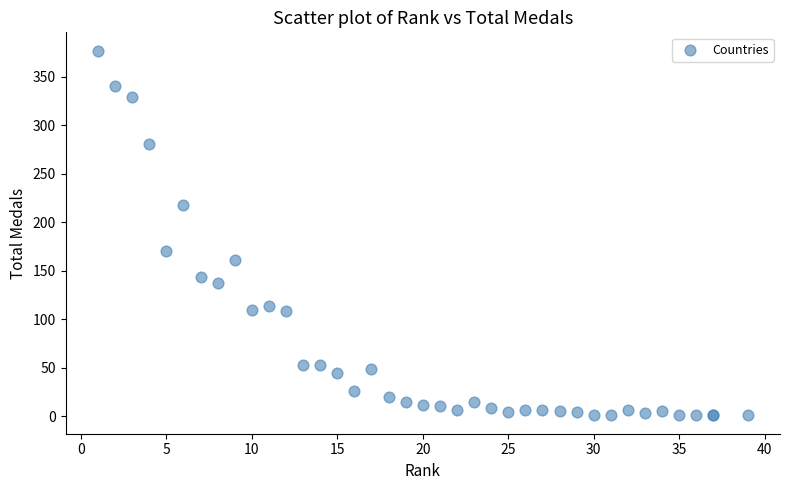

What Y value in the scatter plot is closest to 189?

170